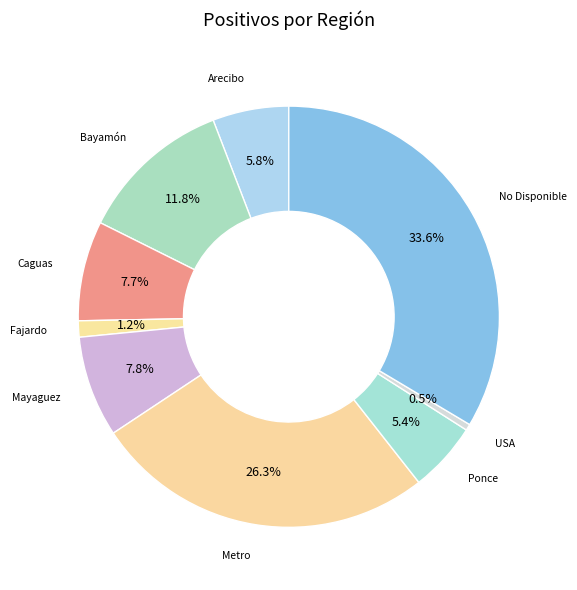

Count the number of slices in the pie.

9